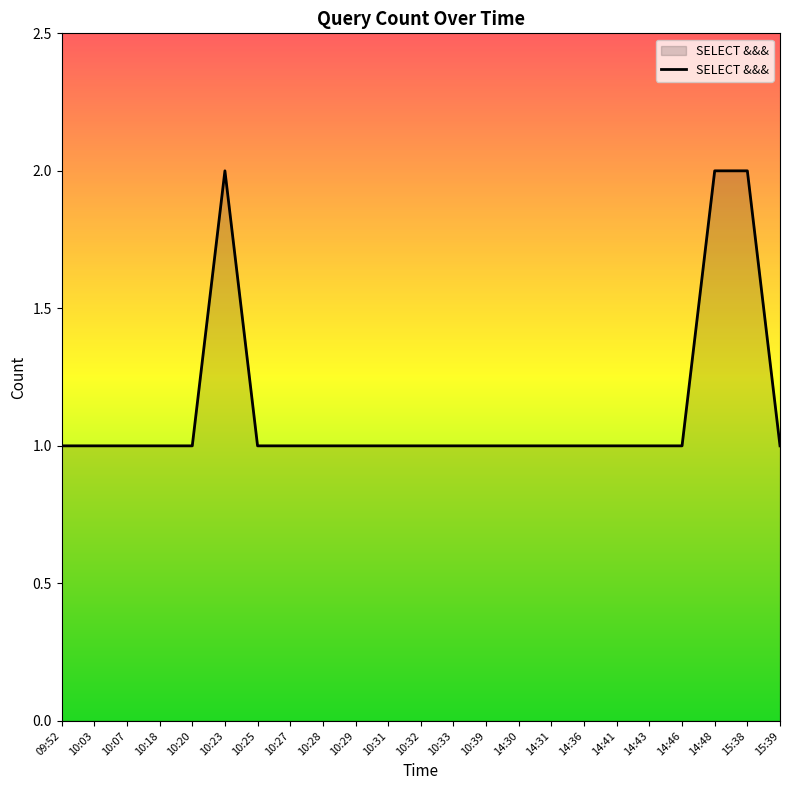

Reading left to right, transcribe all the data shown in this chart.

09:52=1	10:03=1	10:07=1	10:18=1	10:20=1	10:23=2	10:25=1	10:27=1	10:28=1	10:29=1	10:31=1	10:32=1	10:33=1	10:39=1	14:30=1	14:31=1	14:36=1	14:41=1	14:43=1	14:46=1	14:48=2	15:38=2	15:39=1